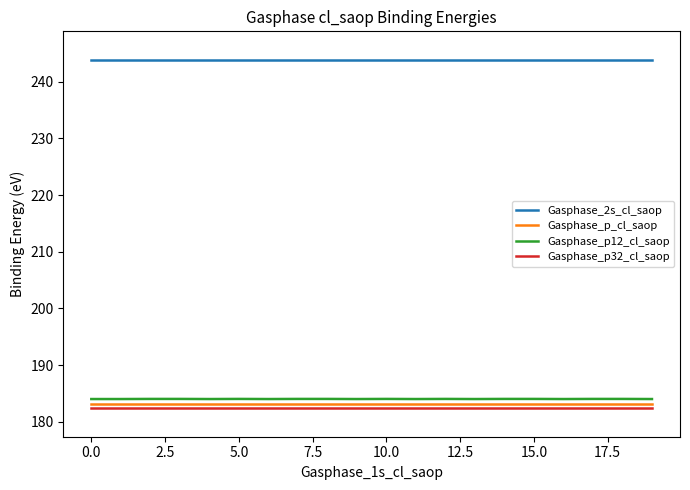

Which series has the largest total across all categories?

Gasphase_2s_cl_saop